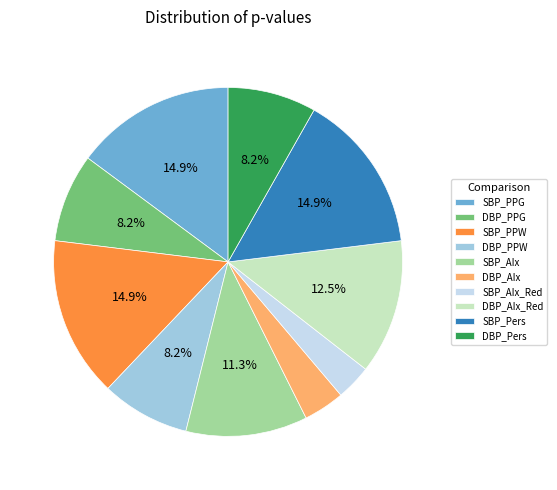

What is the smallest slice in the pie chart?

SBP_AIx_Red